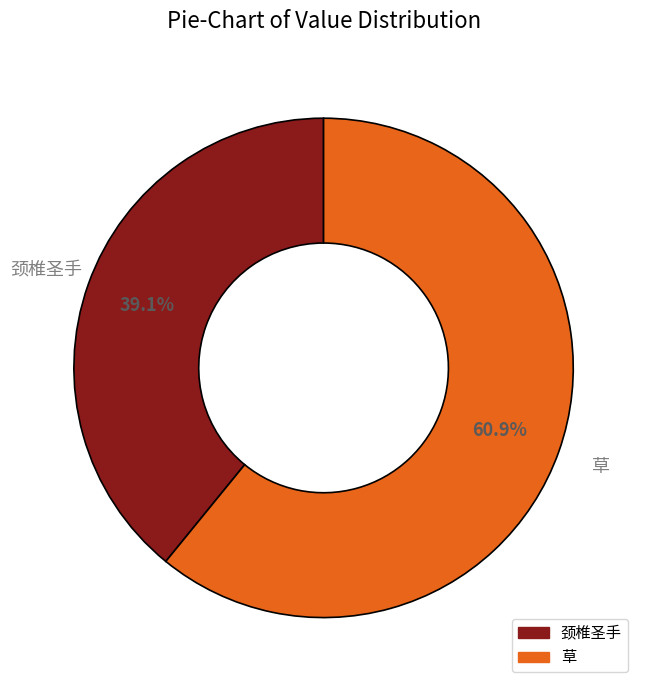

To the nearest percent, what percentage of the pie is 颈椎圣手?

39%